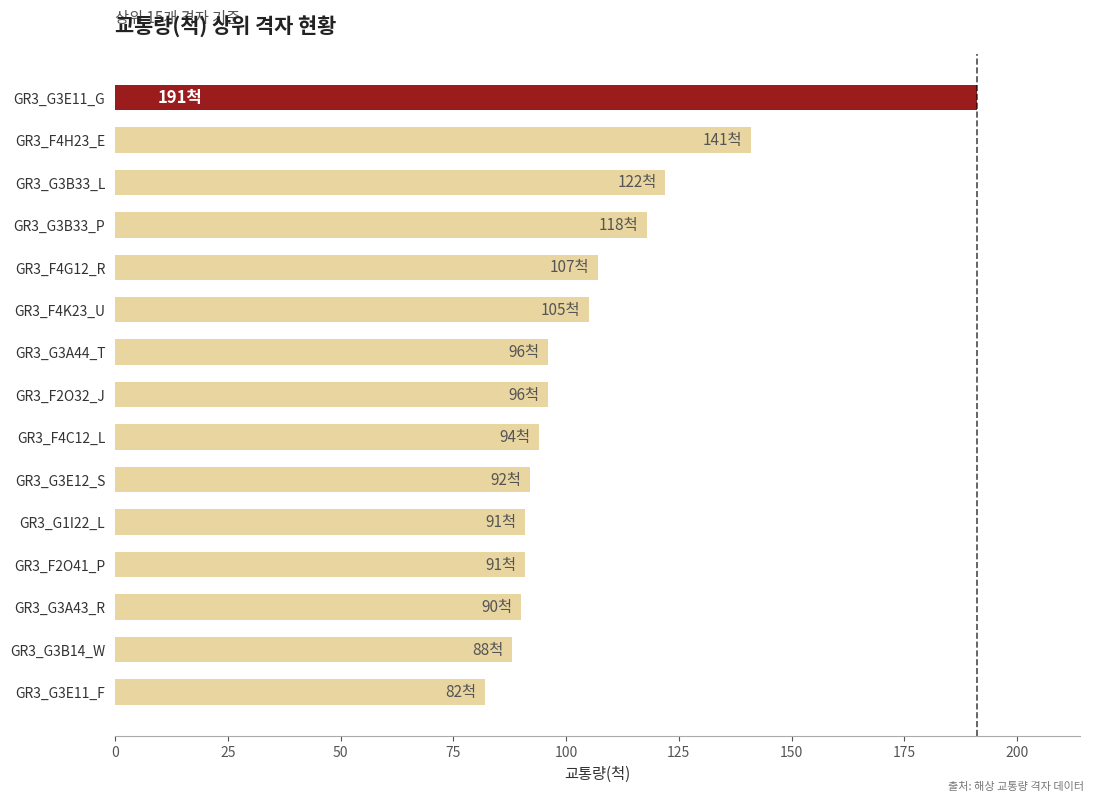

How many distinct data groups are displayed?

1